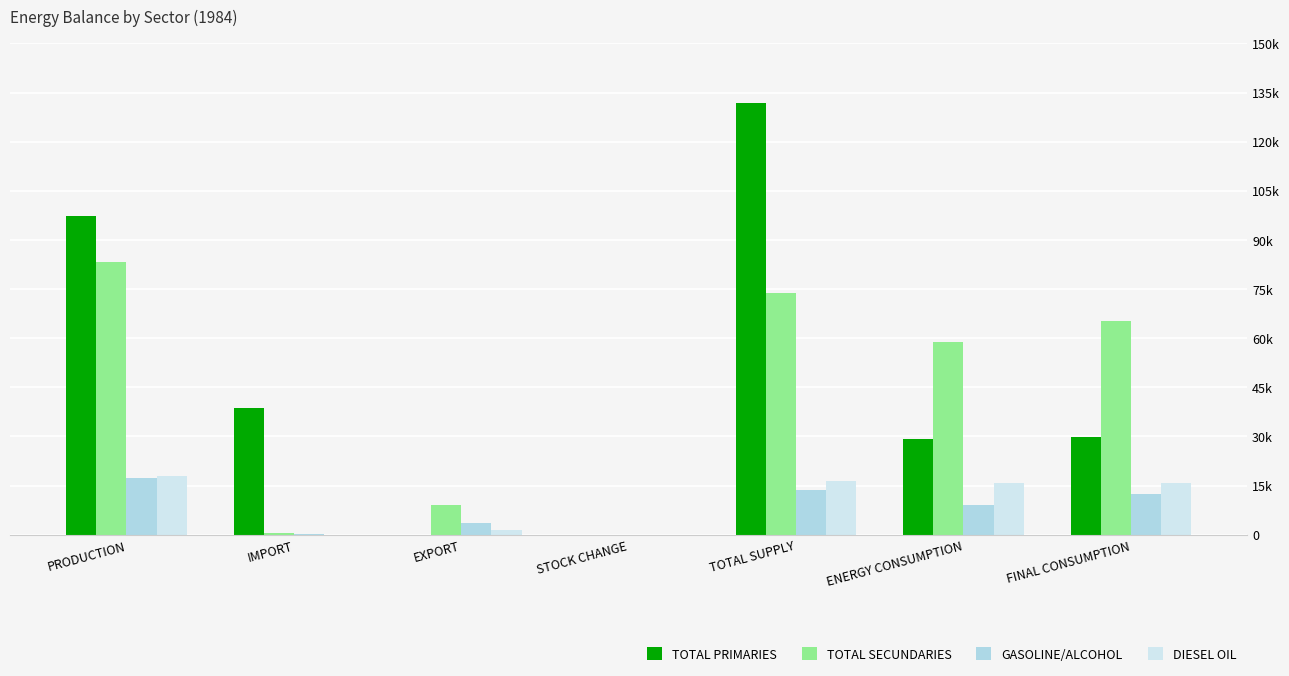

Reading right to left, extract all data points from this chart.

TOTAL PRIMARIES: 29912.5	29094.2	131943.5	0.0	0.0	38624.9	97162.7
TOTAL SECUNDARIES: 65309.9	58796.5	73775.1	0.0	9180.0	655.6	83293.1
GASOLINE/ALCOHOL: 12314.8	8969.1	13532.5	0.0	3564.4	62.0	17181.6
DIESEL OIL: 15825.4	15825.4	16484.9	34.9	1384.3	1.7	17832.6